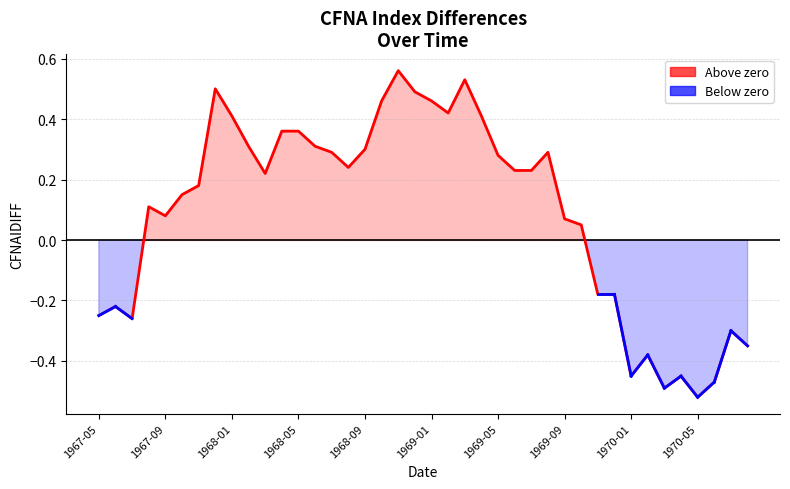

What is the difference between the maximum and minimum values?

1.1